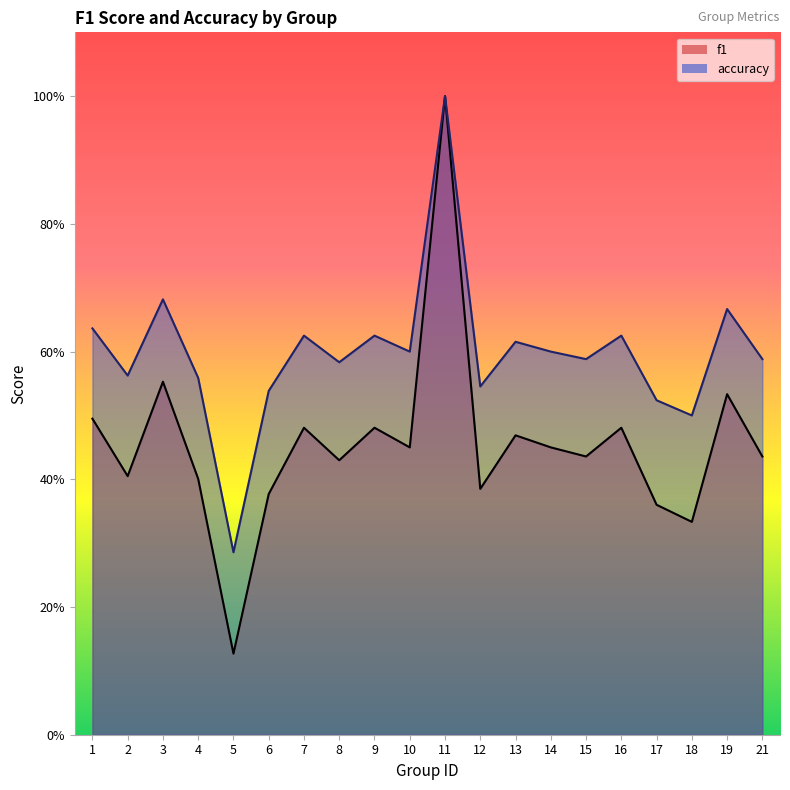

List the series in order of their peak value, lowest first.

f1, accuracy